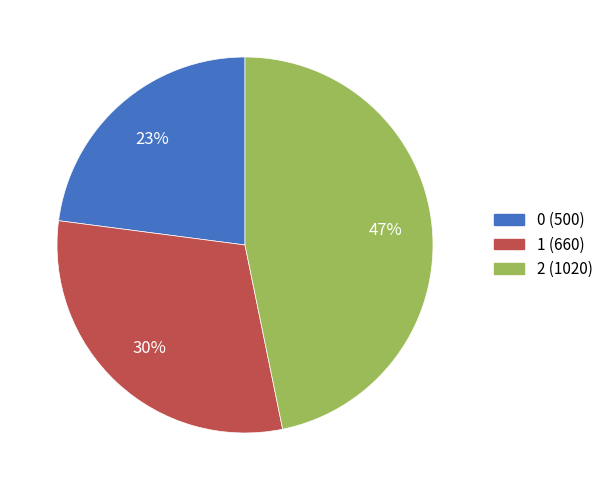

Is there any slice that represents more than half of the pie?

No